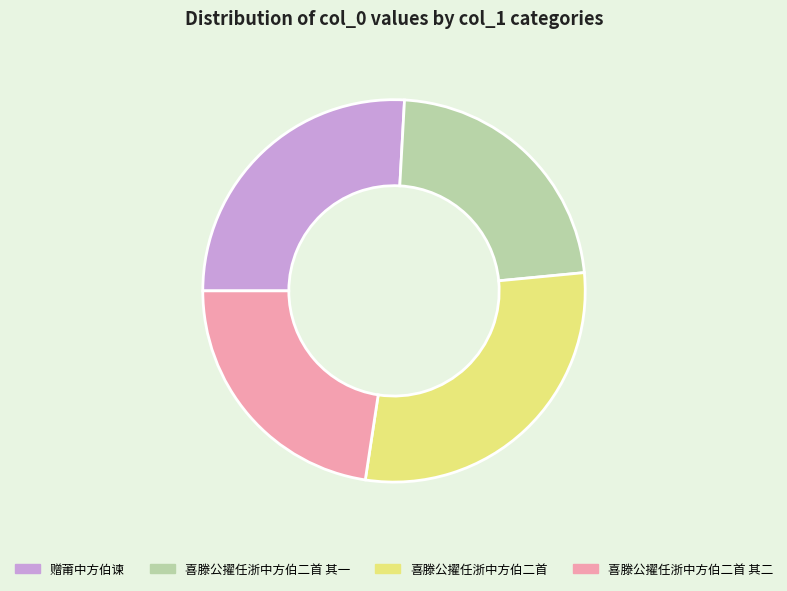

Which category has the biggest portion of the pie?

喜滕公擢任浙中方伯二首